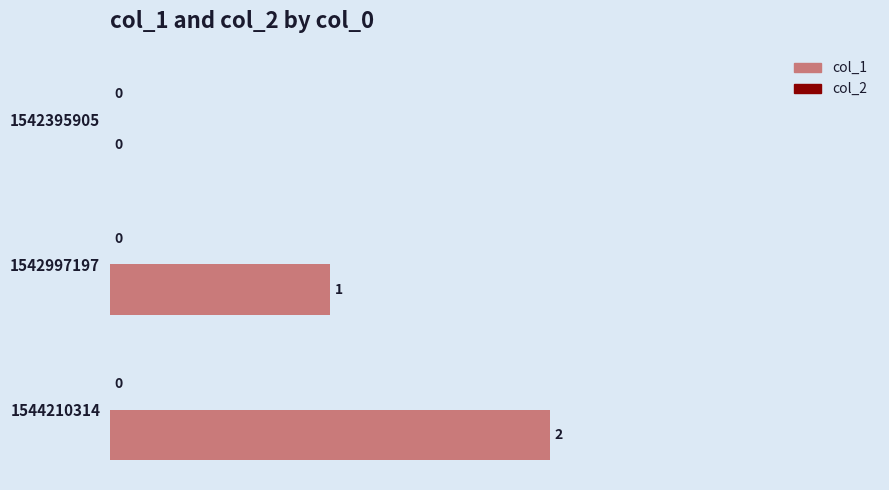

The chart shows a value of 1 at 1542395905. True or false?

False